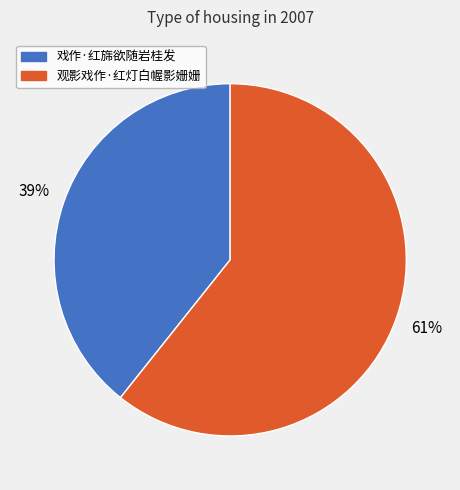

Combined, do 戏作·红旆欲随岩桂发 and 观影戏作·红灯白幄影姗姗 account for over 50%?

Yes